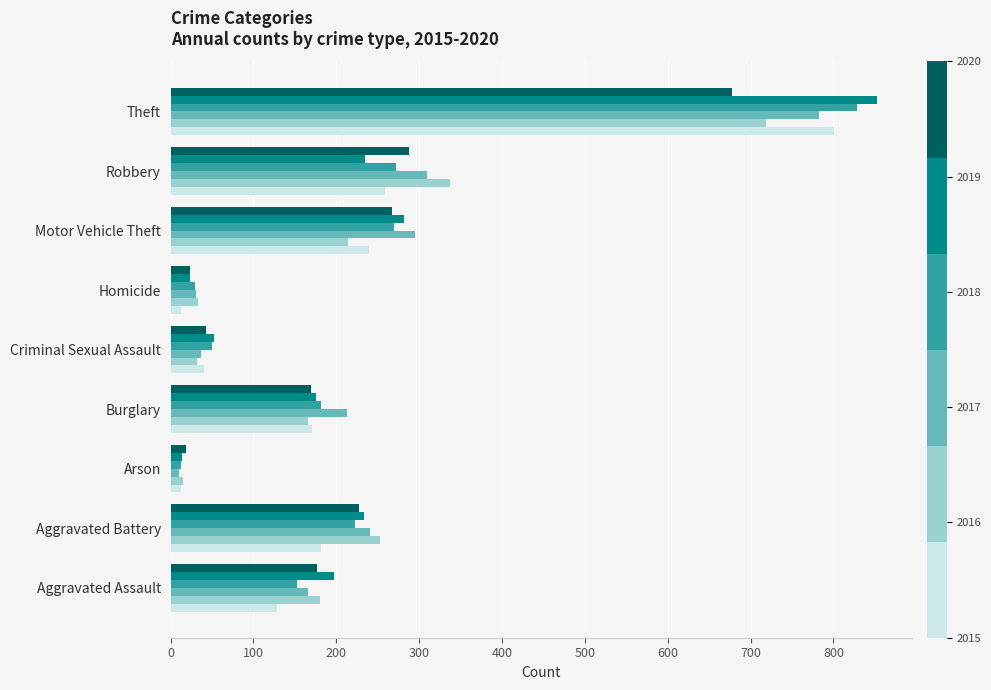

At which category does the chart reach its peak across all series?

Theft